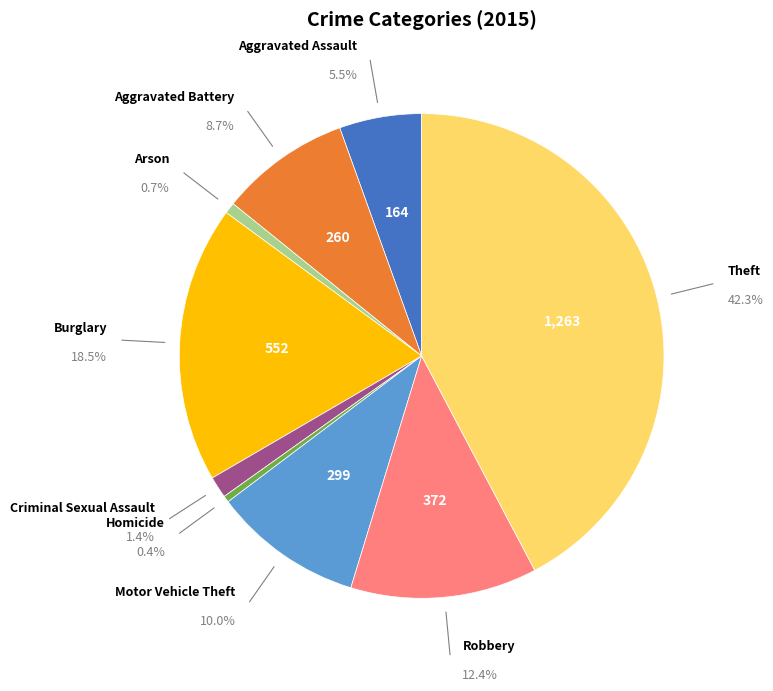

How many slices are in this pie chart?

9